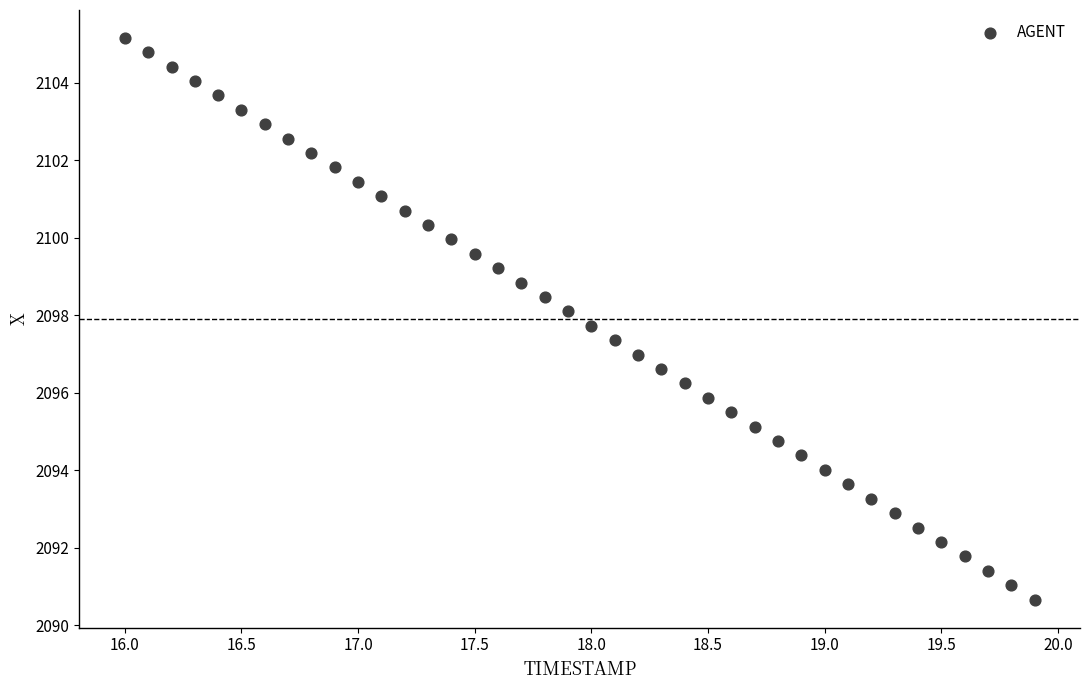

What is the range of X values (max minus min)?

3.9